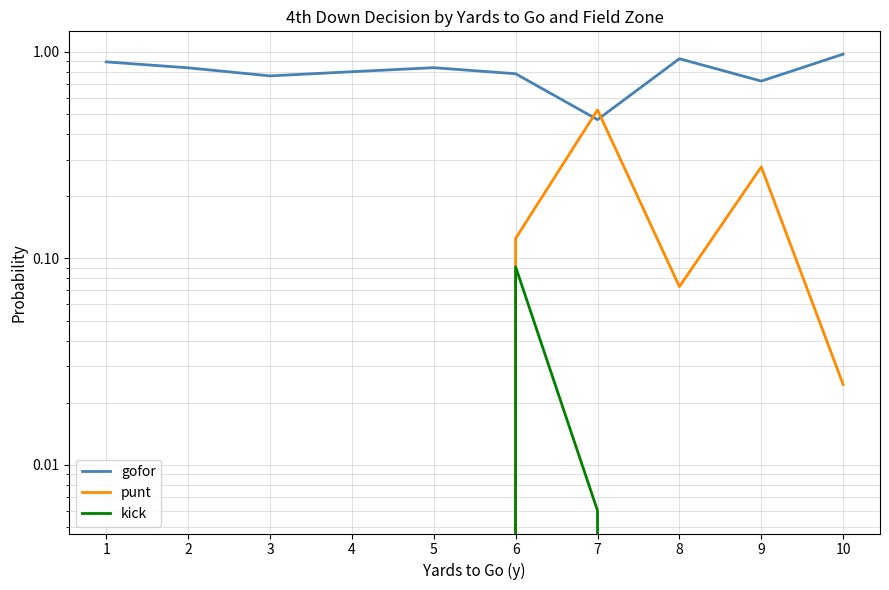

Which category has the highest value across all series?

10